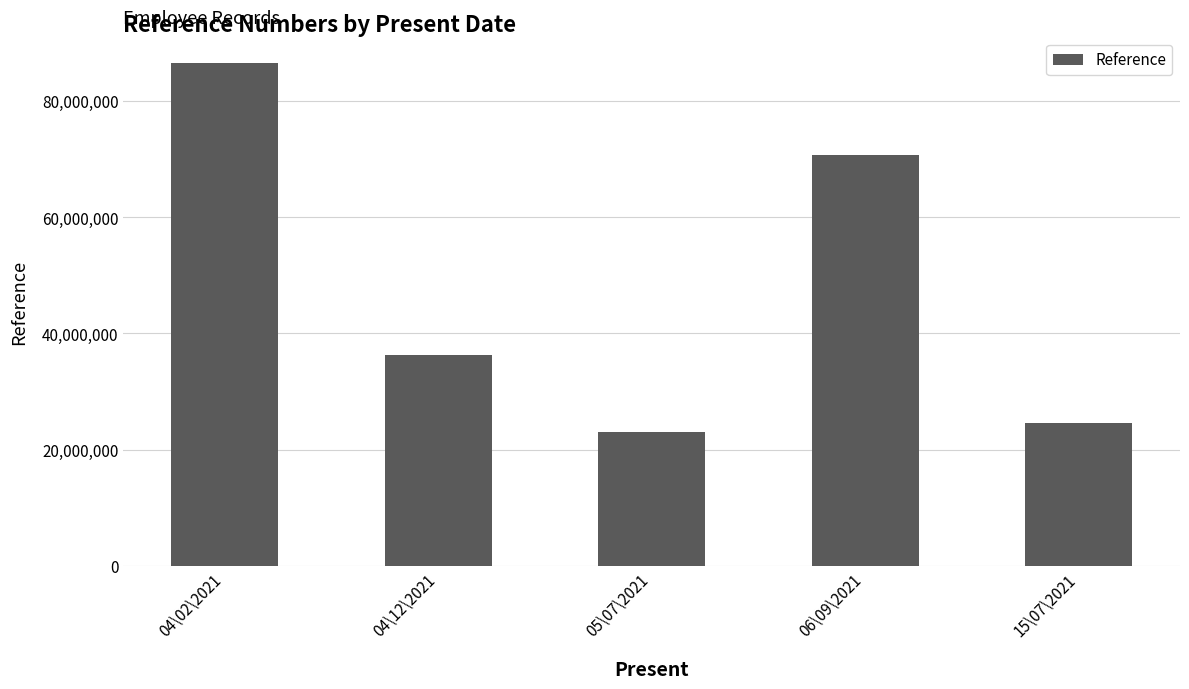

What is the sum of the values at 15\07\2021 and 05\07\2021?

47762597